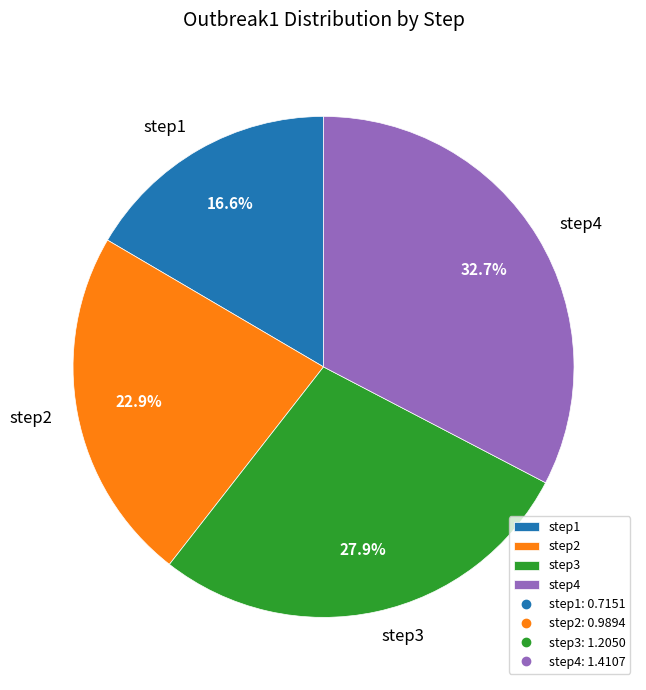

To the nearest percent, what percentage of the pie is step4?

33%